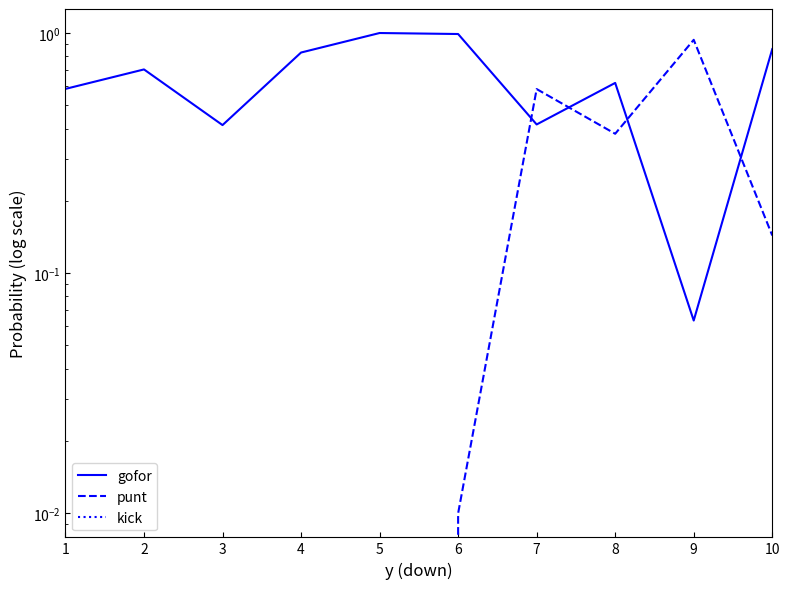

True or false: punt and kick cross at least once.

False